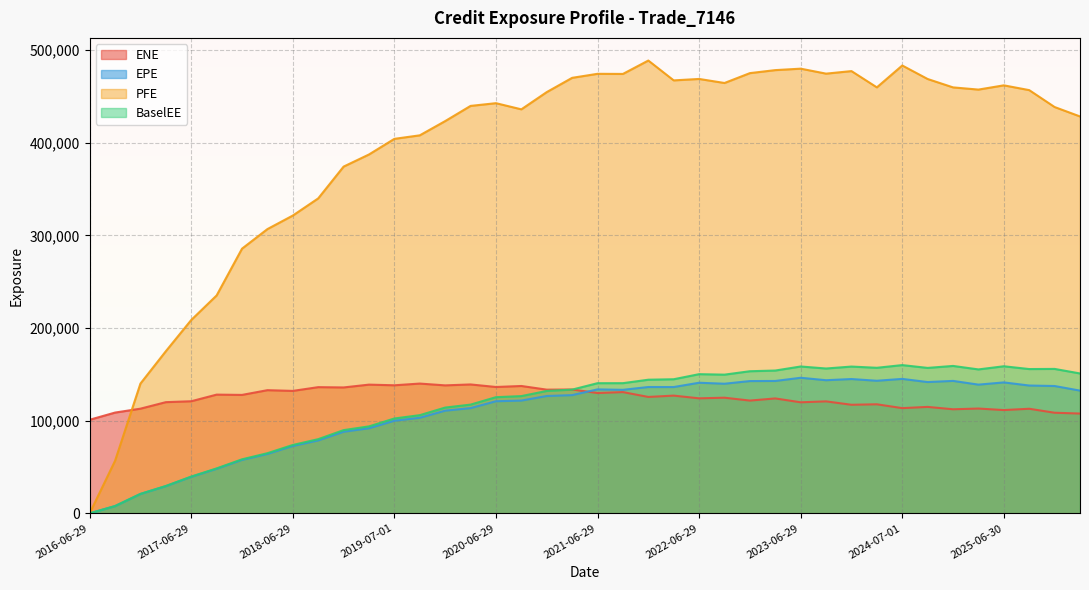

What position from the left is 2024-09-30?

34